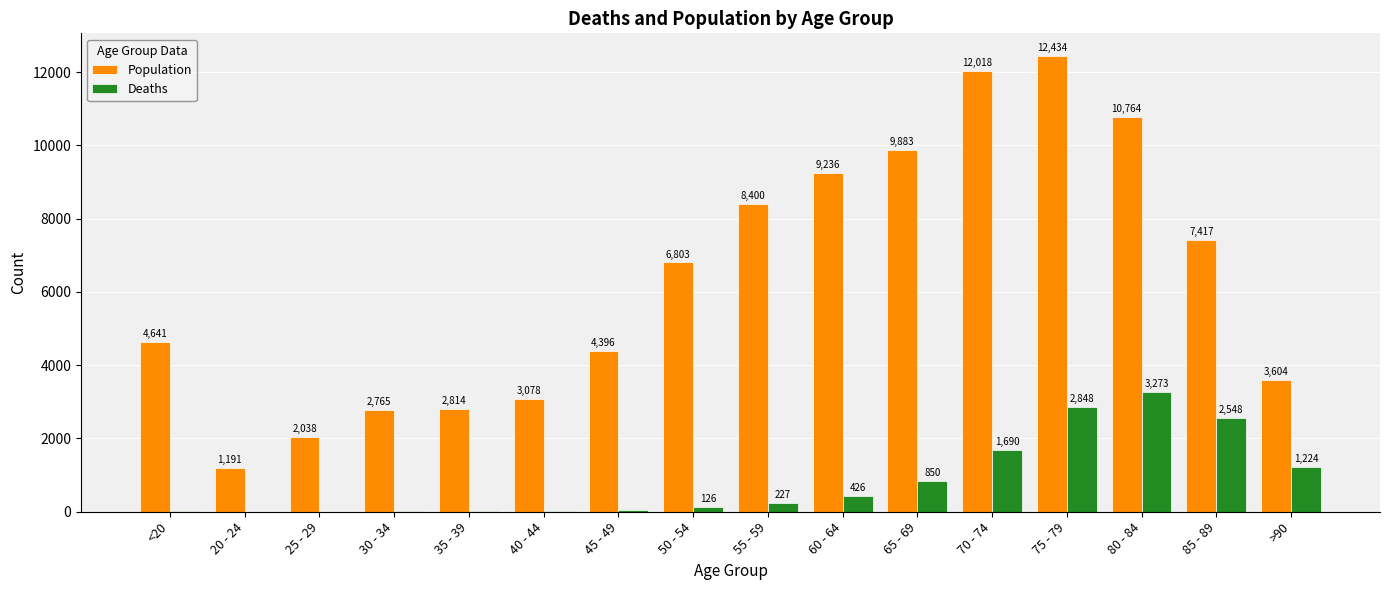

At which category is the sum across all series the highest?

75 - 79